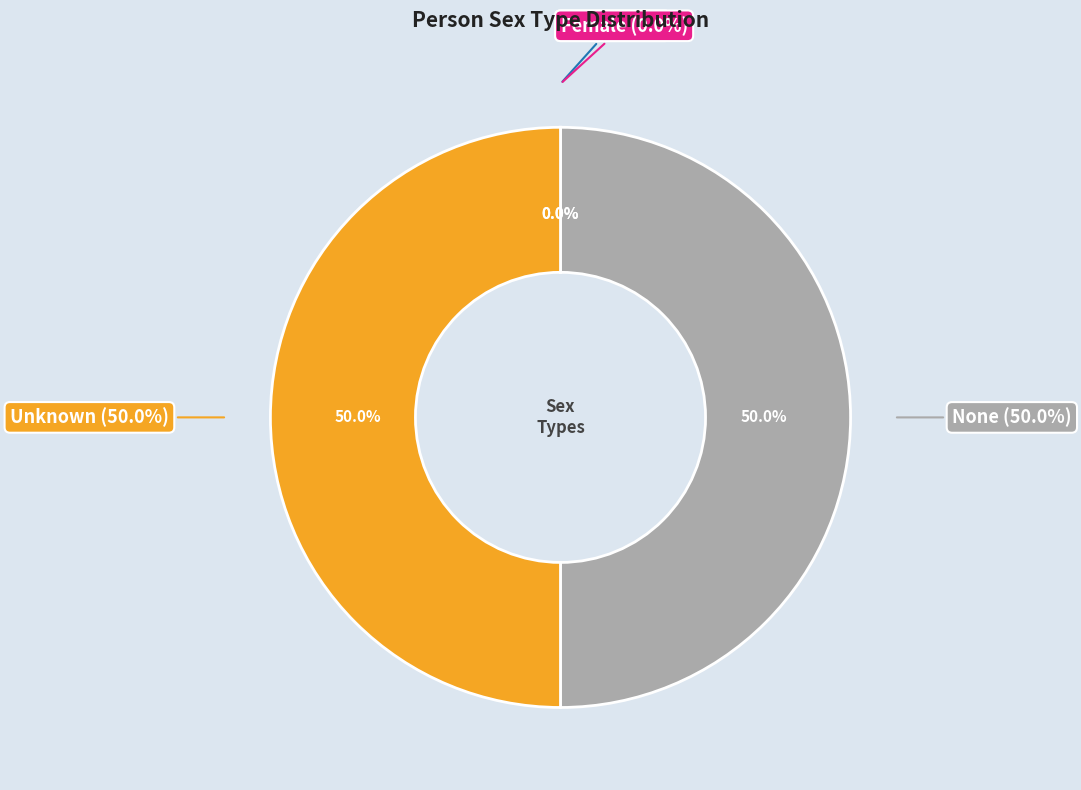

To the nearest percent, what is the difference between the Unknown and Female slice percentages?

50%